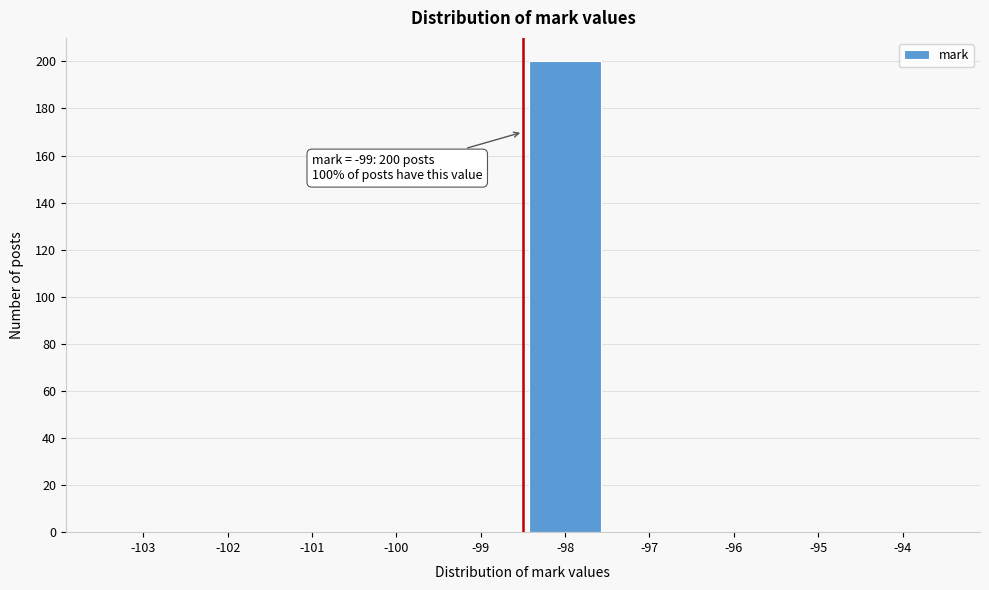

Reading left to right, extract all data points from this chart.

-103=0	-102=0	-101=0	-100=0	-99=0	-98=200	-97=0	-96=0	-95=0	-94=0